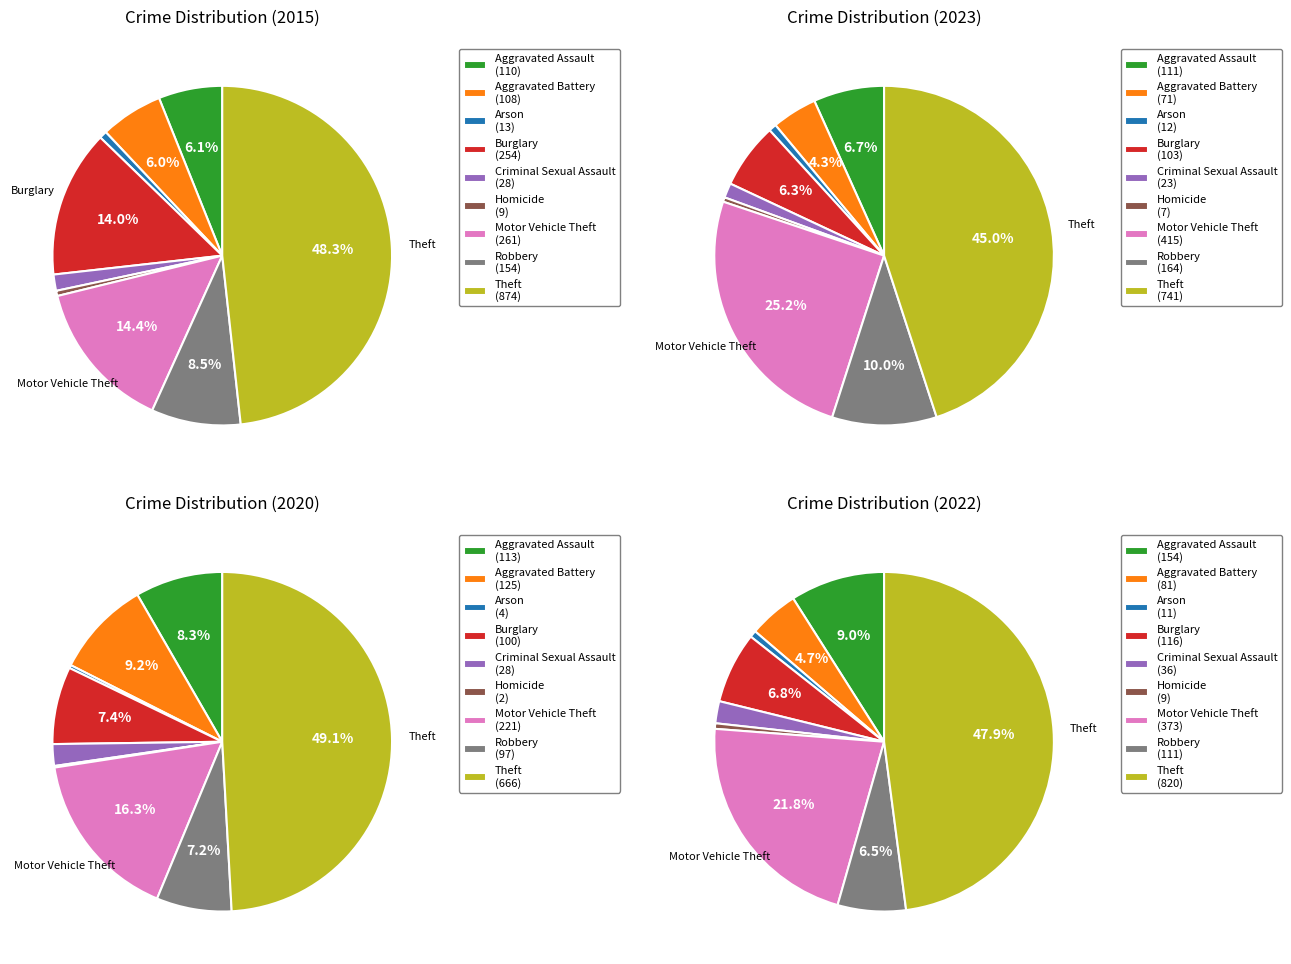

Which category has the smallest portion of the pie?

Homicide